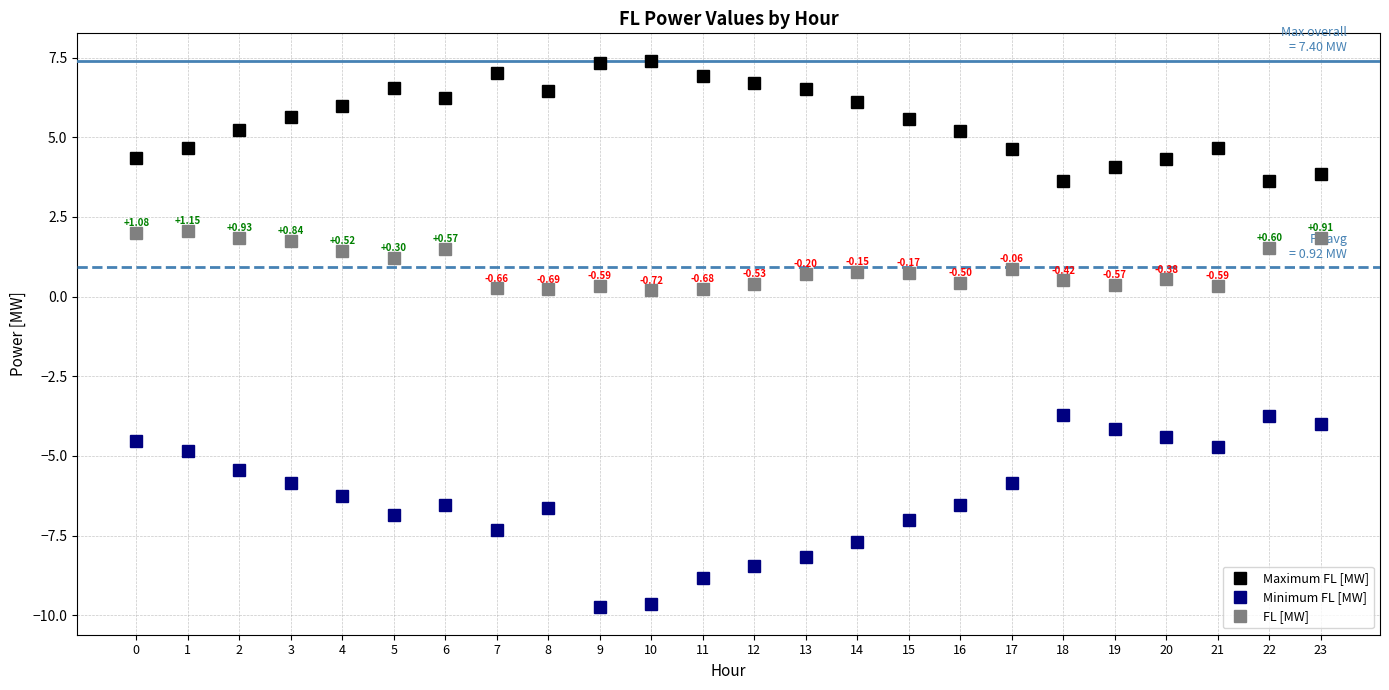

True or false: FL [MW] and Maximum FL [MW] intersect in this chart.

False